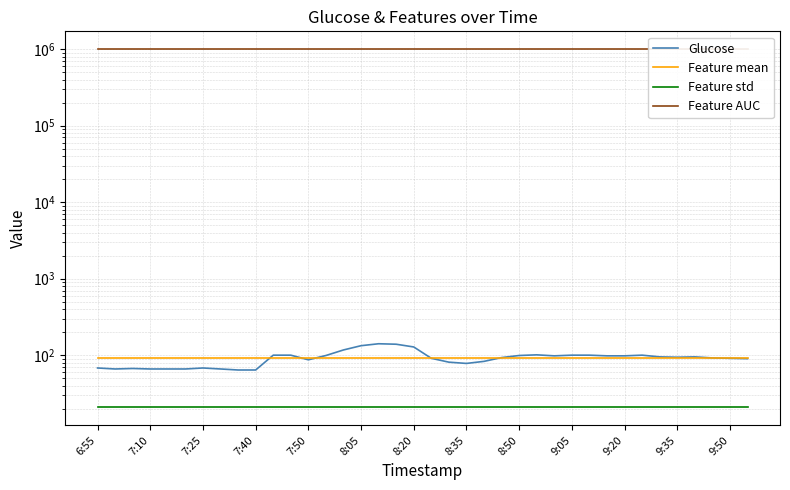

How many data points does each series have?

38